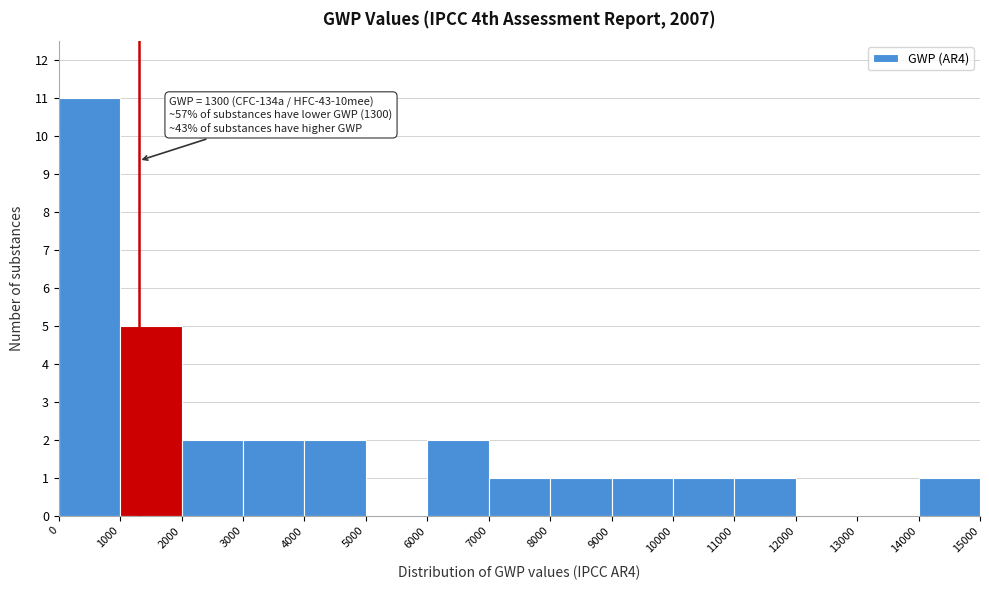

Which range on the x-axis has the tallest bar?

0 to 1000